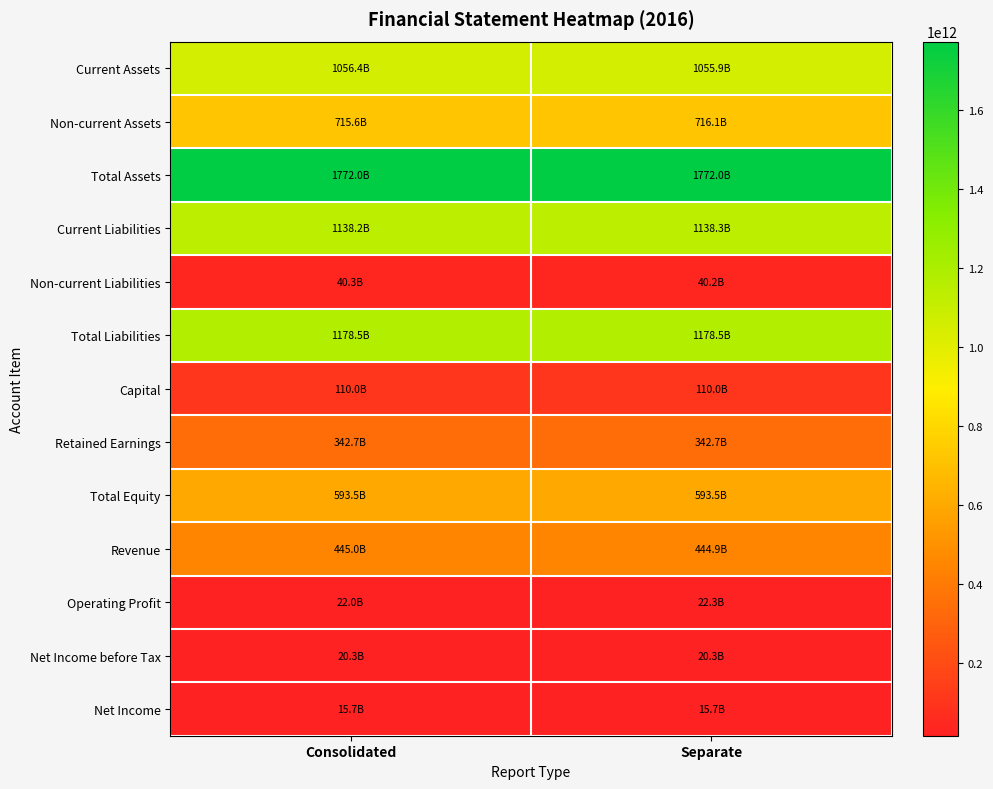

How many series are shown in this chart?

13